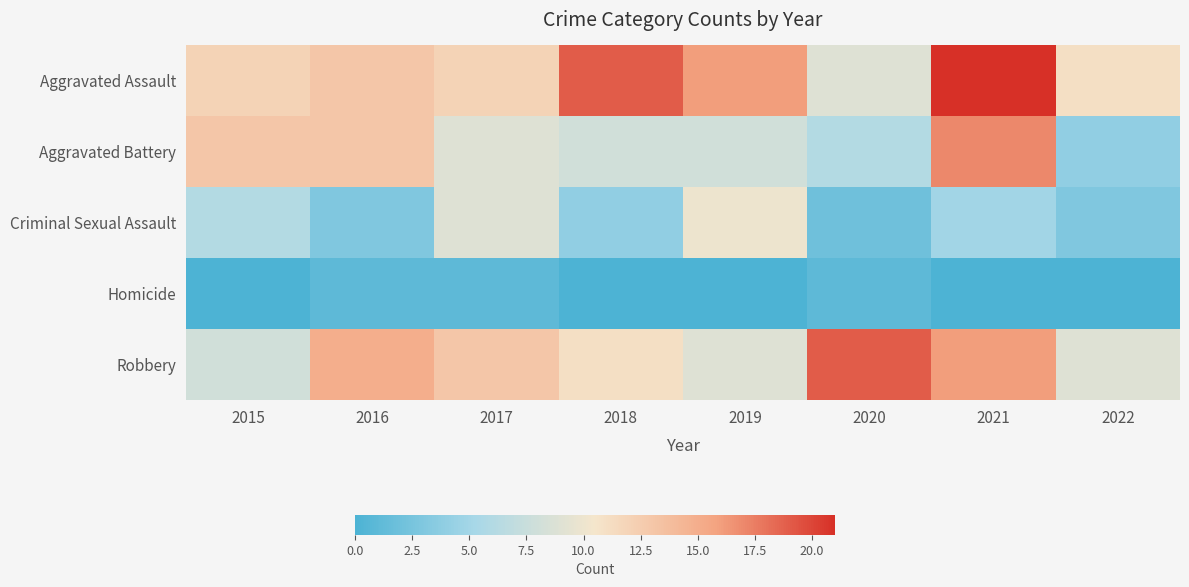

Which series has the largest total across all categories?

Aggravated Assault